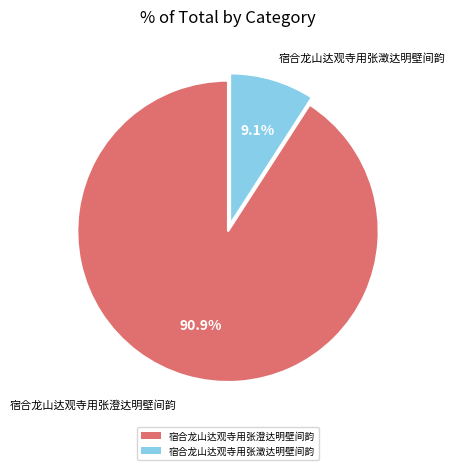

To the nearest percent, what is the combined percentage of 宿合龙山达观寺用张澂达明壁间韵 and 宿合龙山达观寺用张澄达明壁间韵?

100%